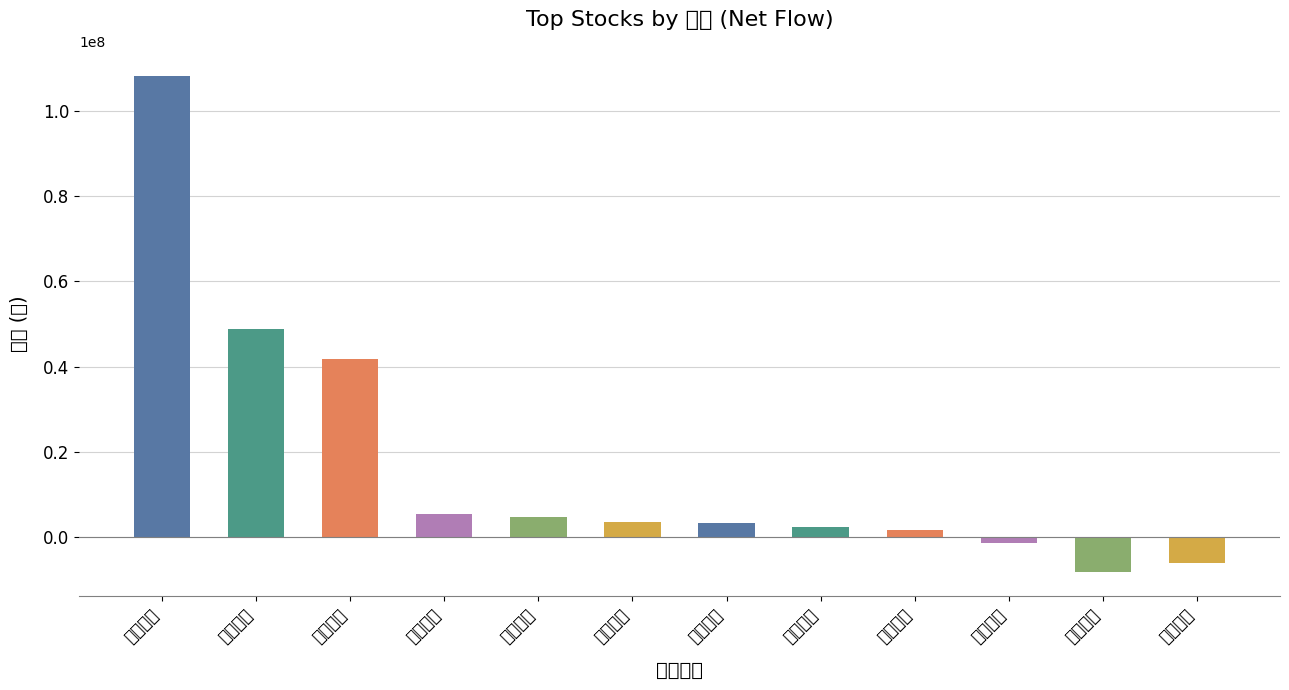

How many values are above zero?

9